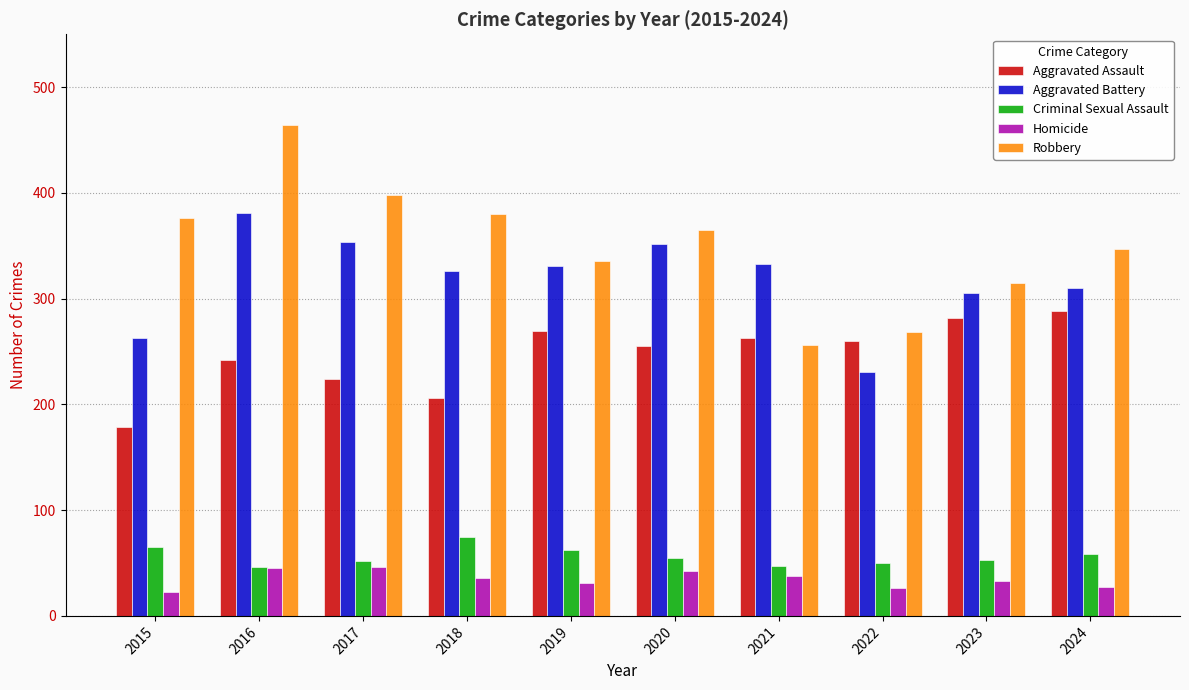

The value of Aggravated Assault at 2020 is 255. True or false?

True